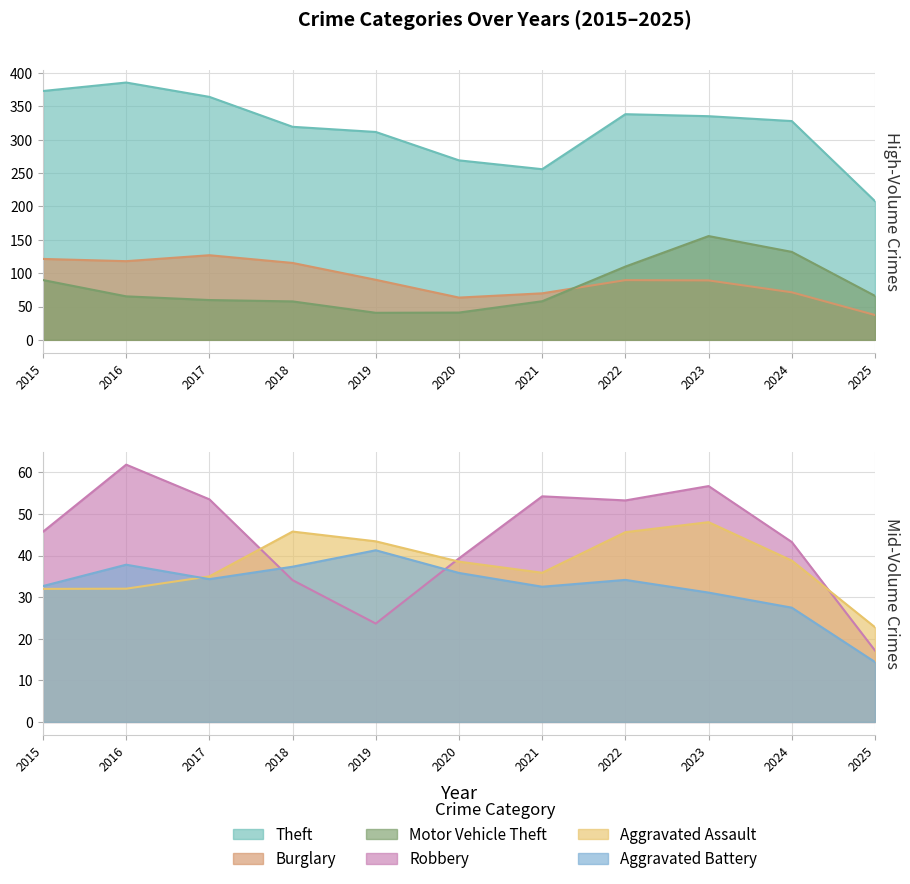

Does the chart have visible grid lines?

Yes